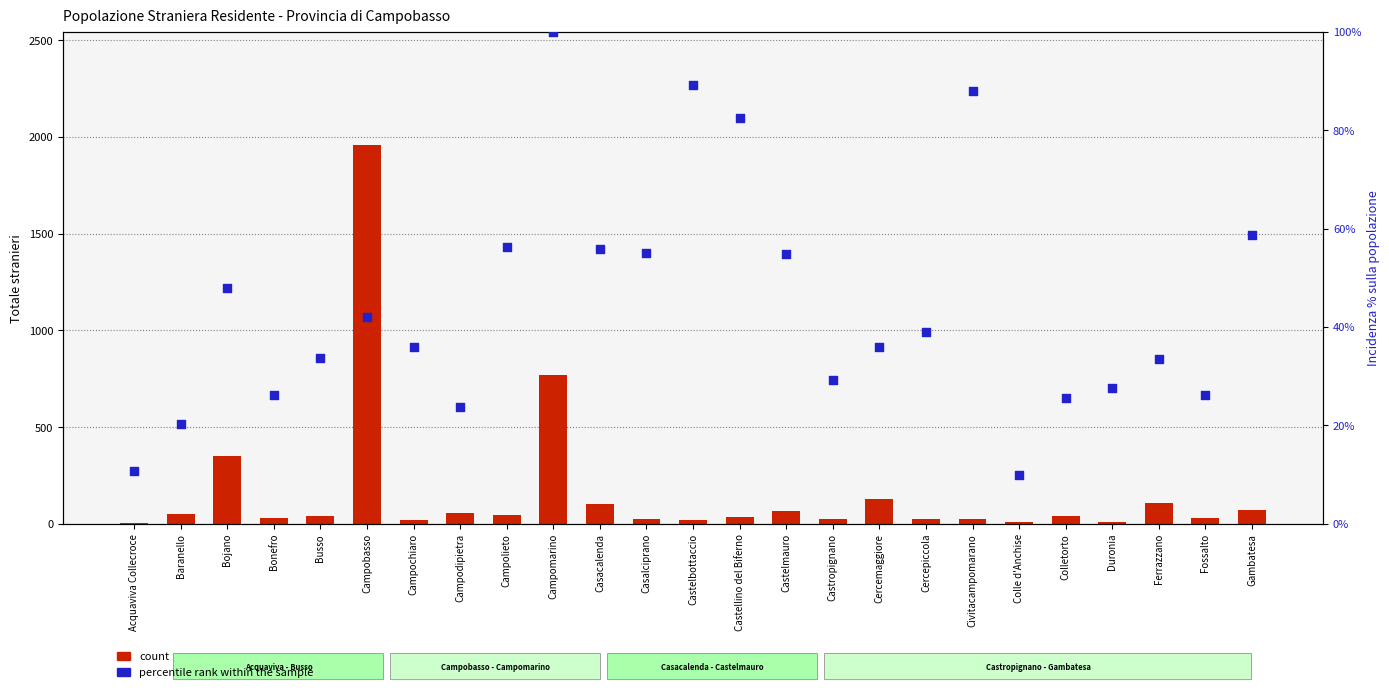

At which category is the sum across all series the highest?

Campobasso